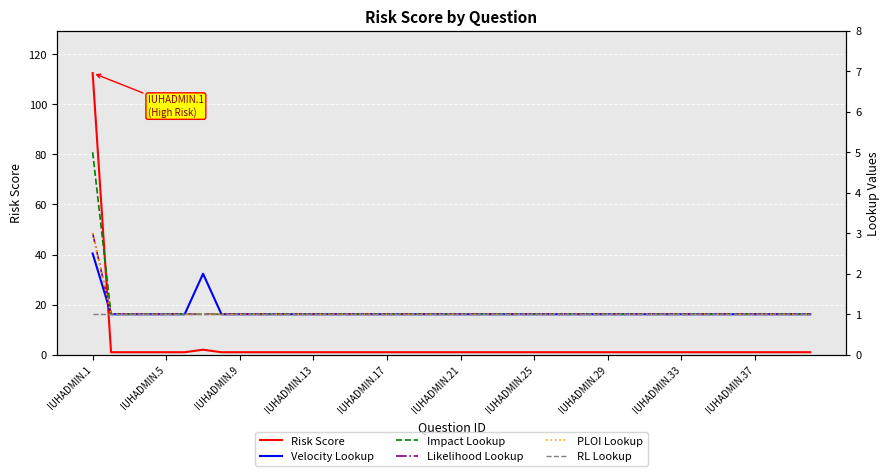

At which label does Risk Score reach its peak?

IUHADMIN.1